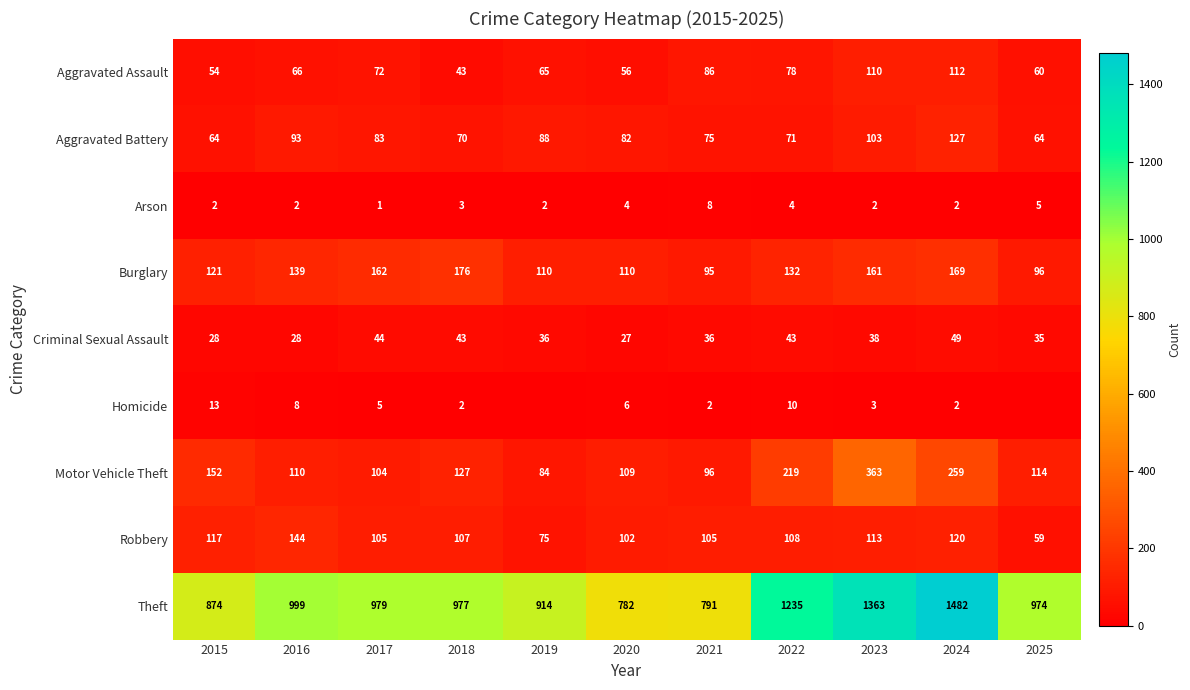

What is the difference between the highest and lowest values at 2018?

975